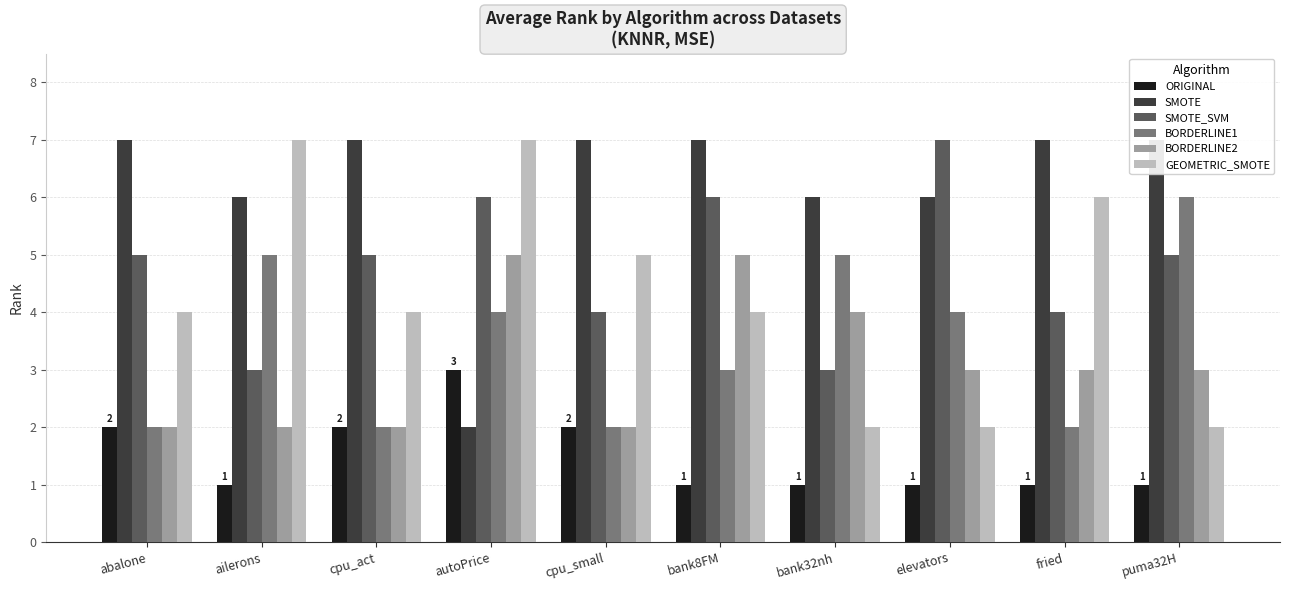

Reading left to right, what are all the values shown in this chart?

ORIGINAL: abalone=2	ailerons=1	cpu_act=2	autoPrice=3	cpu_small=2	bank8FM=1	bank32nh=1	elevators=1	fried=1	puma32H=1
SMOTE: abalone=7	ailerons=6	cpu_act=7	autoPrice=2	cpu_small=7	bank8FM=7	bank32nh=6	elevators=6	fried=7	puma32H=7
SMOTE_SVM: abalone=5	ailerons=3	cpu_act=5	autoPrice=6	cpu_small=4	bank8FM=6	bank32nh=3	elevators=7	fried=4	puma32H=5
BORDERLINE1: abalone=2	ailerons=5	cpu_act=2	autoPrice=4	cpu_small=2	bank8FM=3	bank32nh=5	elevators=4	fried=2	puma32H=6
BORDERLINE2: abalone=2	ailerons=2	cpu_act=2	autoPrice=5	cpu_small=2	bank8FM=5	bank32nh=4	elevators=3	fried=3	puma32H=3
GEOMETRIC_SMOTE: abalone=4	ailerons=7	cpu_act=4	autoPrice=7	cpu_small=5	bank8FM=4	bank32nh=2	elevators=2	fried=6	puma32H=2